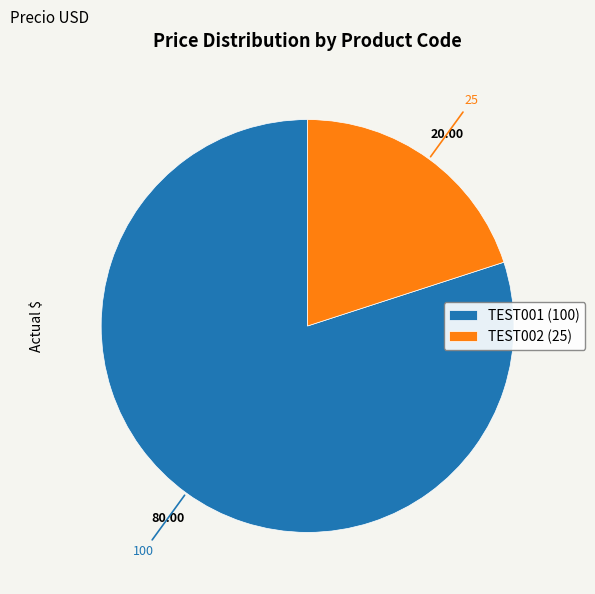

Rank the categories by value from lowest to highest.

TEST002, TEST001